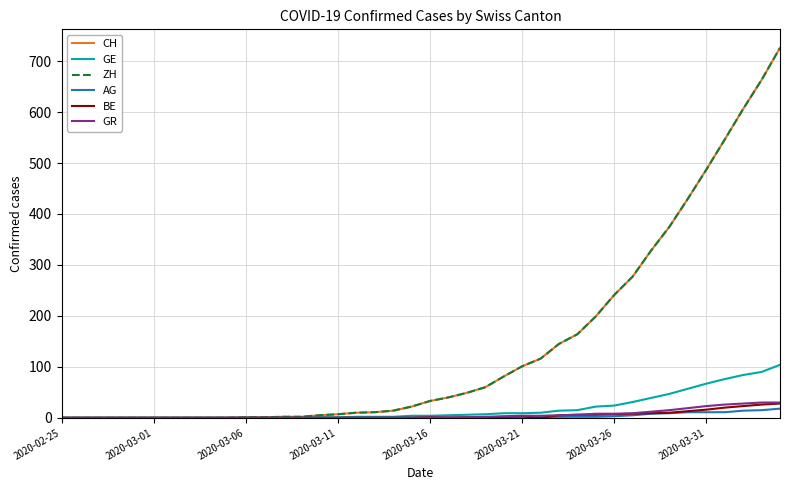

Does the chart have visible grid lines?

Yes